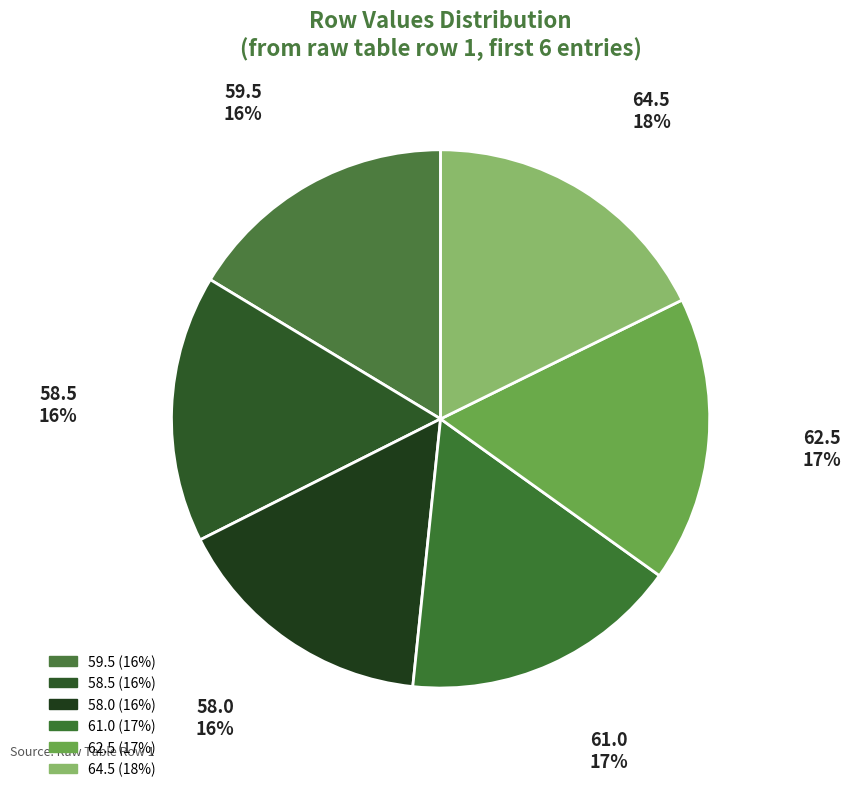

Count the number of slices in the pie.

6